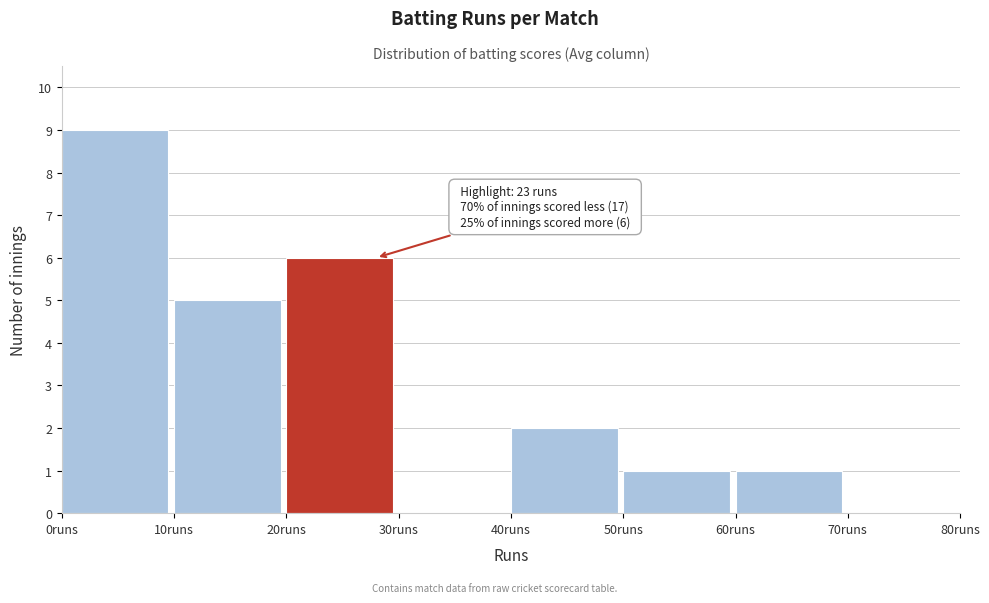

Over which range of the x-axis is the bar tallest?

0 to 10